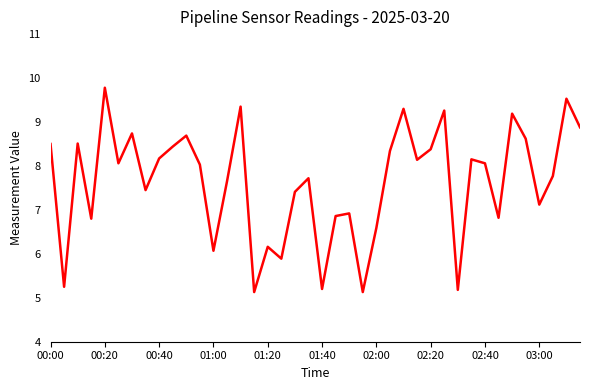

How many distinct data groups are displayed?

1